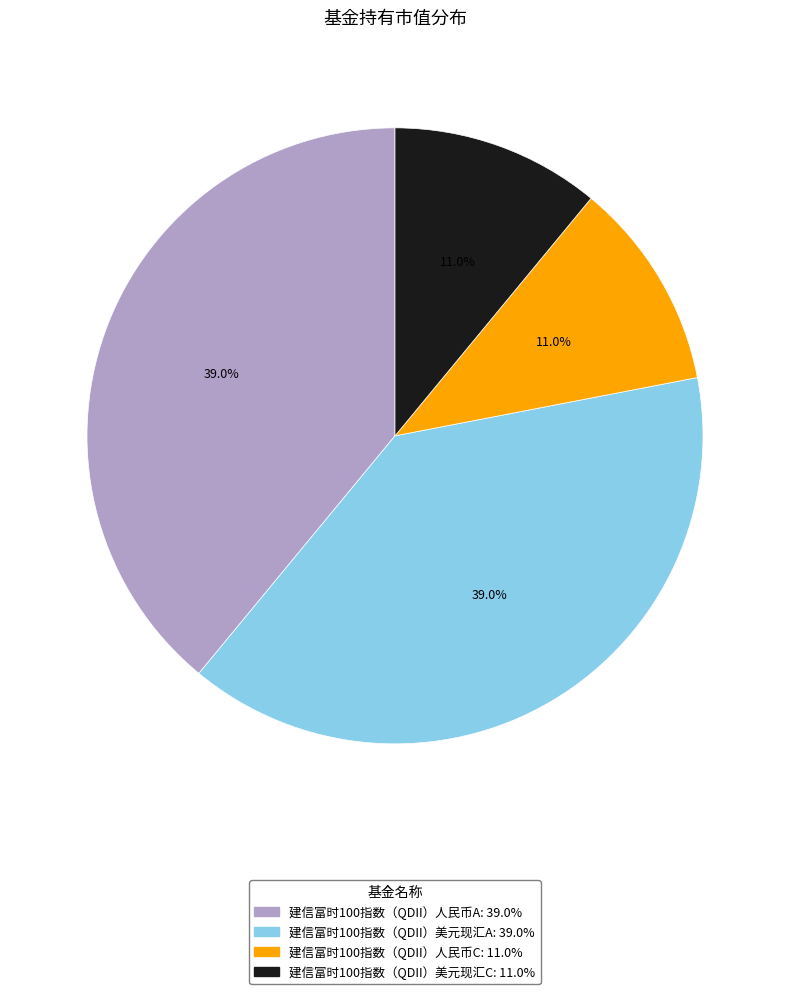

To the nearest percent, what is the average slice percentage?

25%